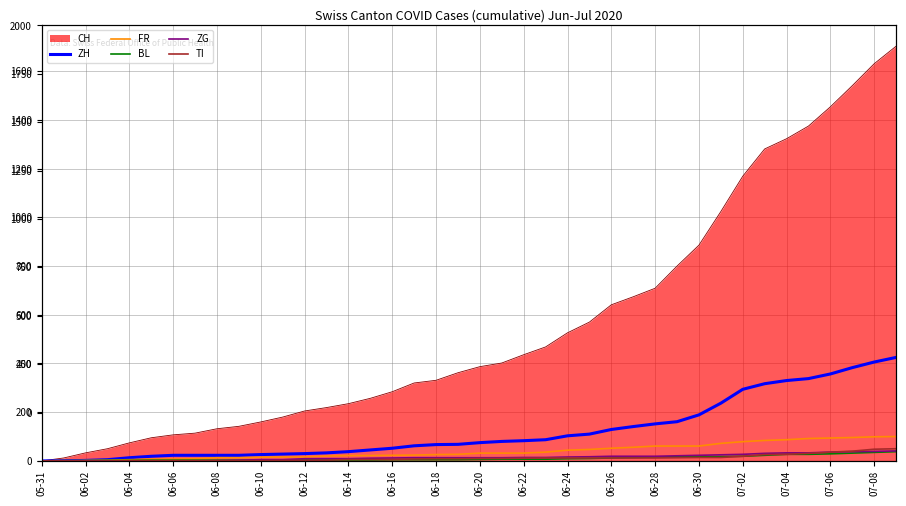

What is the label of the 23rd point from the left?

06-22